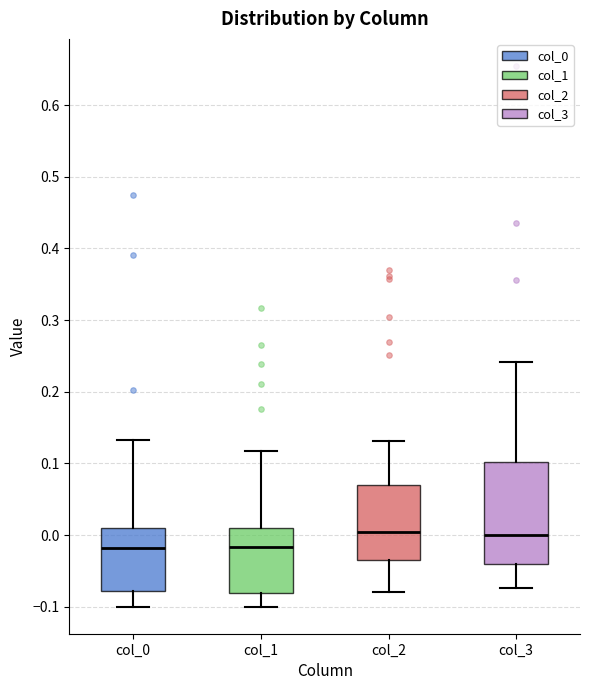

Reading left to right, read every box against the y-axis: the position of its median line, the range the box covers, and the ends of its whiskers. The values are not printed on the chart, so give them approximately, as read against the axis.

col_0: median -0.02, box -0.08 to 0.01, whiskers -0.10 to 0.13
col_1: median -0.02, box -0.08 to 0.01, whiskers -0.10 to 0.12
col_2: median 0.00, box -0.03 to 0.07, whiskers -0.08 to 0.13
col_3: median 0.00, box -0.04 to 0.10, whiskers -0.07 to 0.24